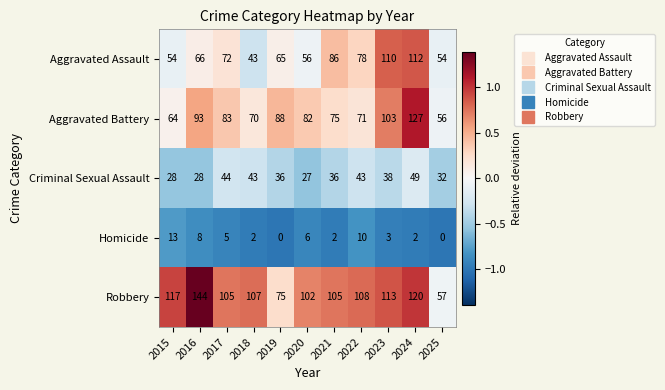

How many values in the Aggravated Assault series are below 66?

5